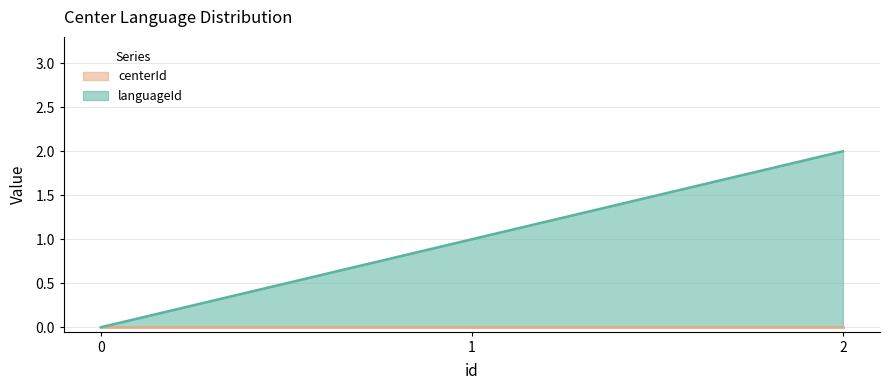

Between 1 and 2, which is larger?

2